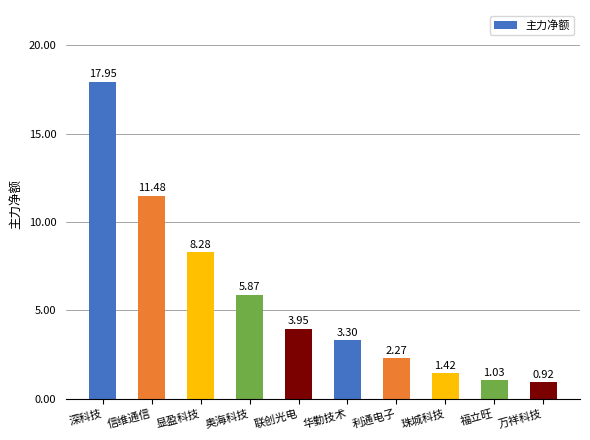

Reading right to left, transcribe all the data shown in this chart.

922981	1028428	1418251	2270163	3304183	3946615	5865515	8284841	11475754	17946909